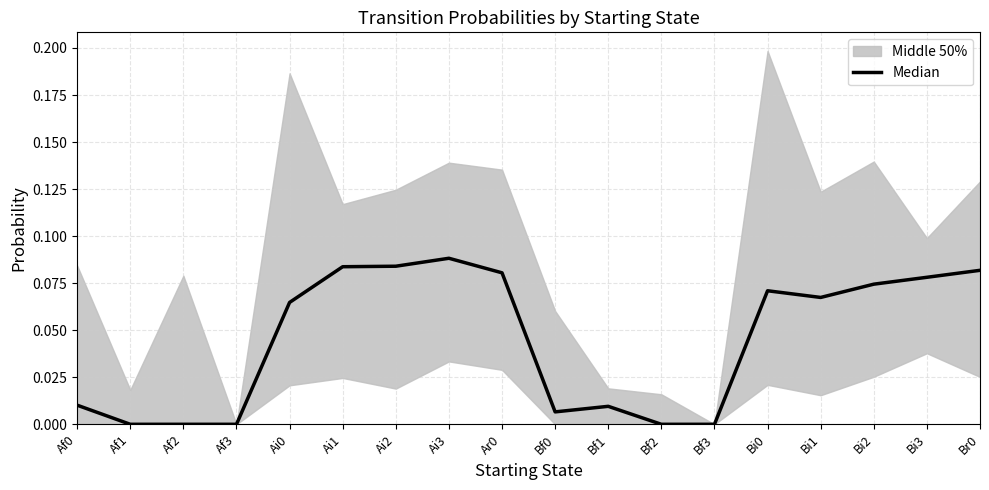

What position from the left is Af1?

2